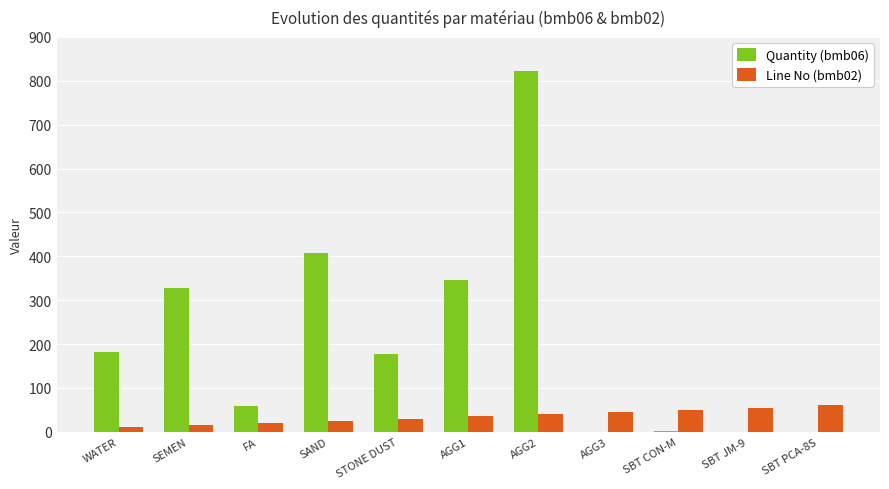

What is the sum of all Quantity (bmb06) values?

2323.5